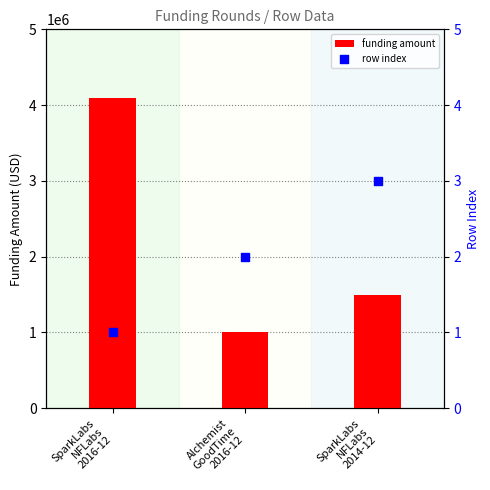

Which series contains the highest Y value?

funding amount